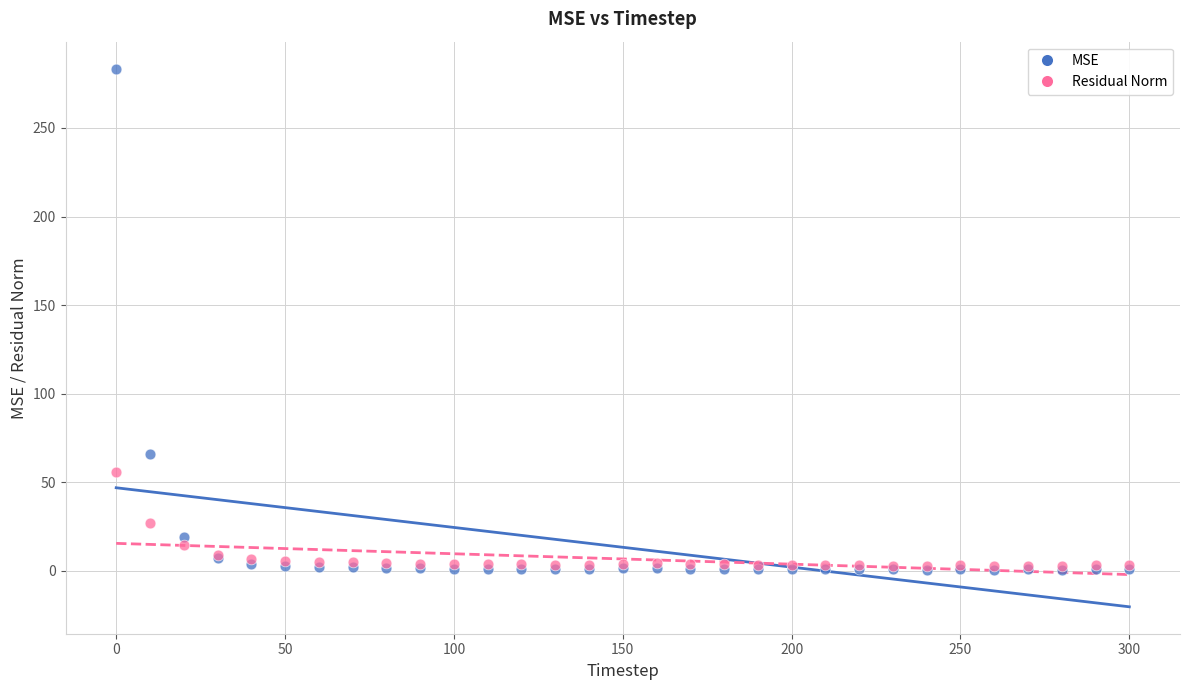

Which series contains the highest Y value?

MSE